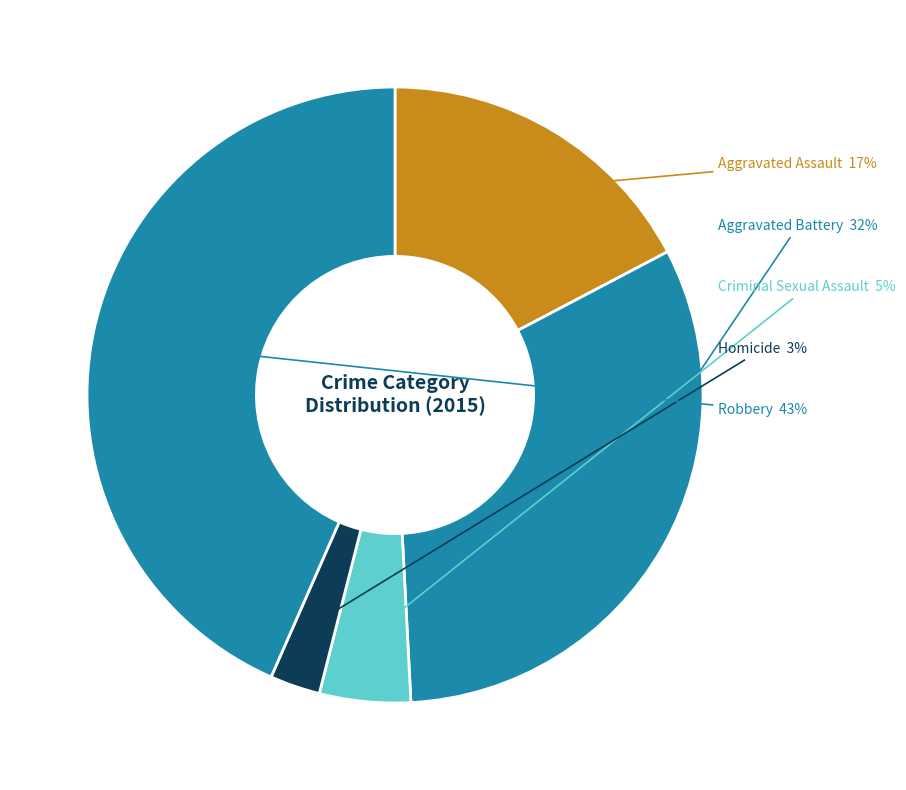

Does any single category account for the majority?

No